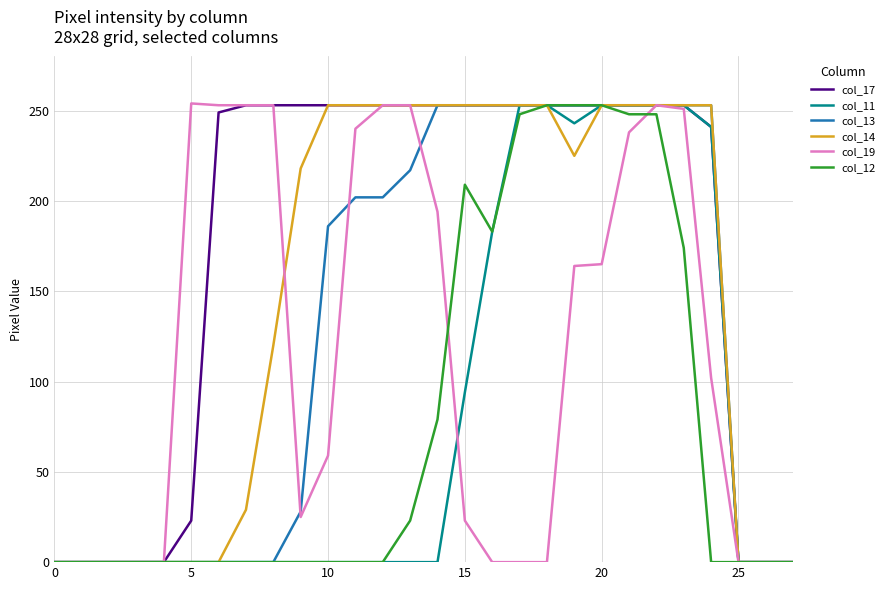

Which series has the largest total across all categories?

col_17